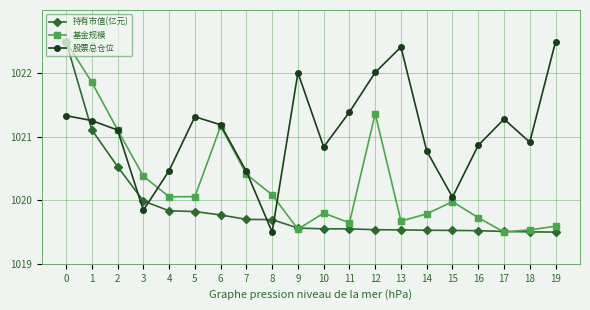

Is it true that 基金规模 equals 406.1 at 4?

False